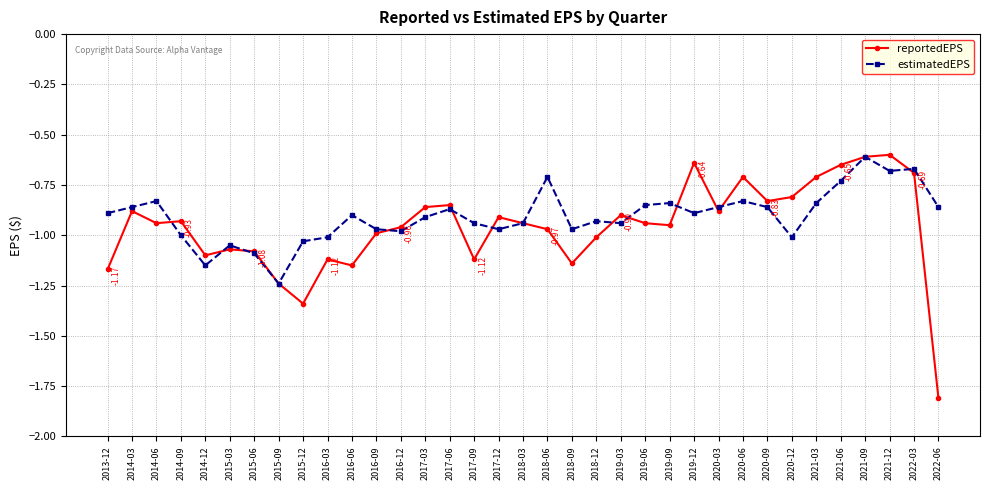

Which series has the widest spread of values?

reportedEPS